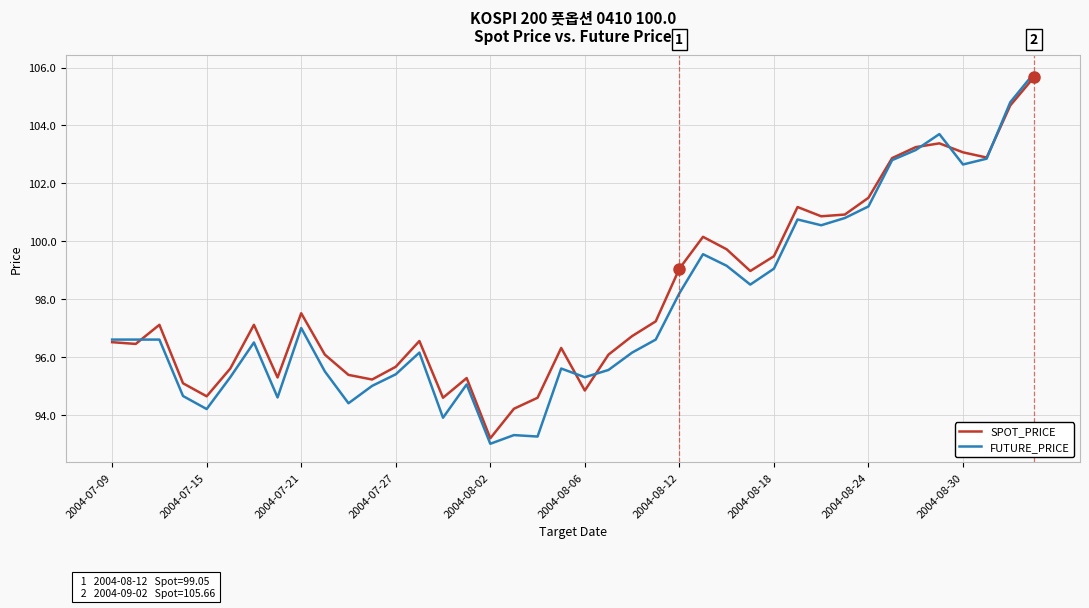

How many lines are shown in the chart?

2